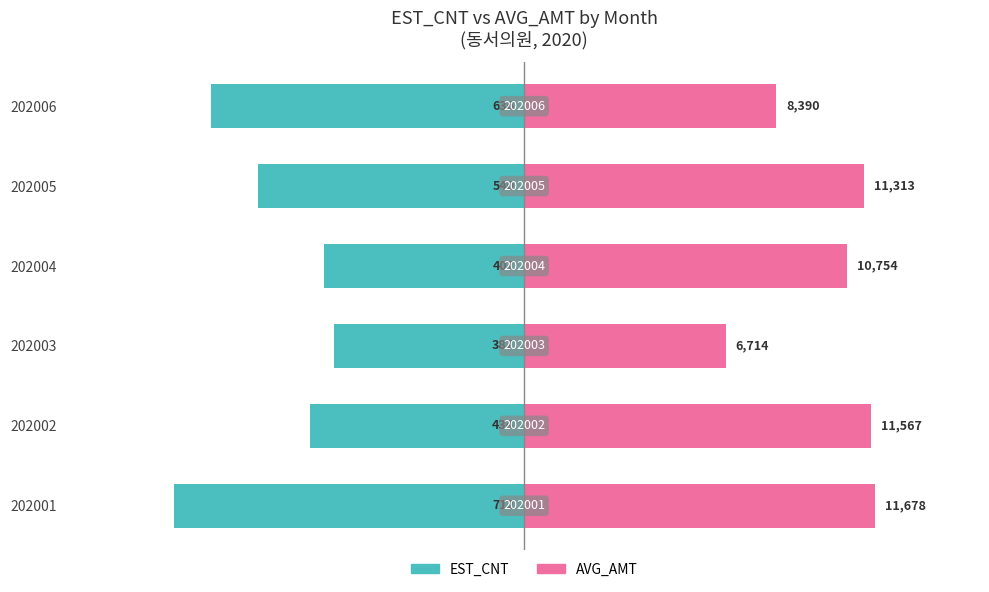

Reading right to left, list all the values displayed in this chart.

EST_CNT: -636.0	-540.0	-407.0	-387.0	-434.0	-712.0
AVG_AMT (scaled): 511.5	689.7	655.7	409.3	705.2	712.0